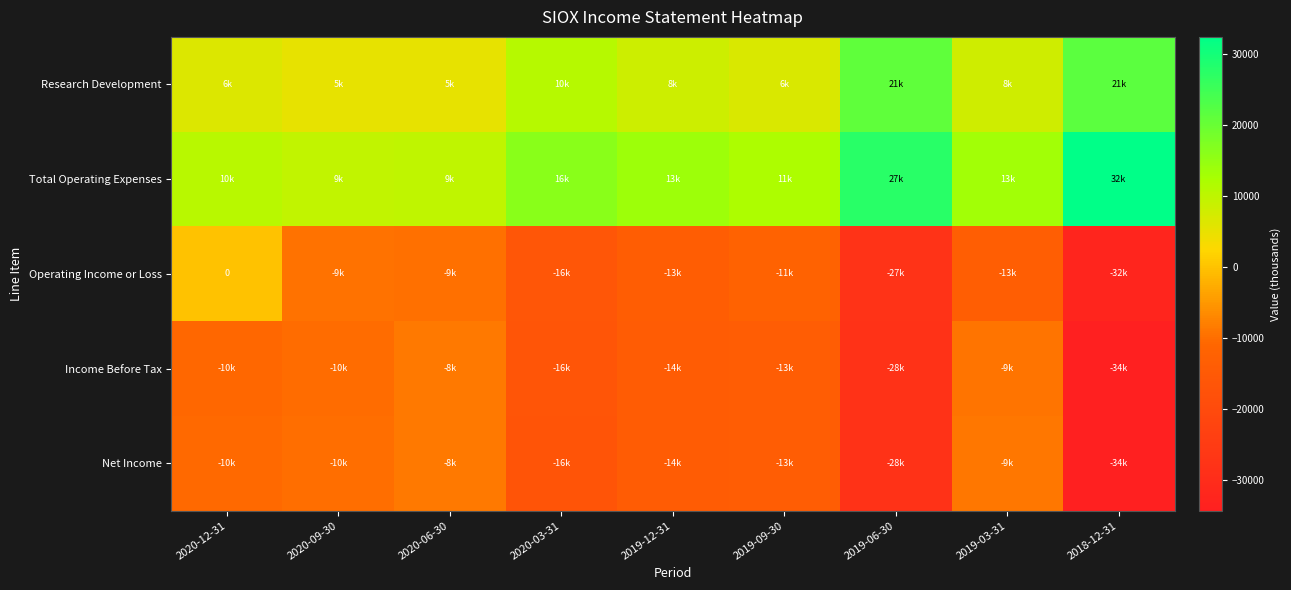

Which series changed the most between 2019-09-30 and 2018-12-31?

Total Operating Expenses